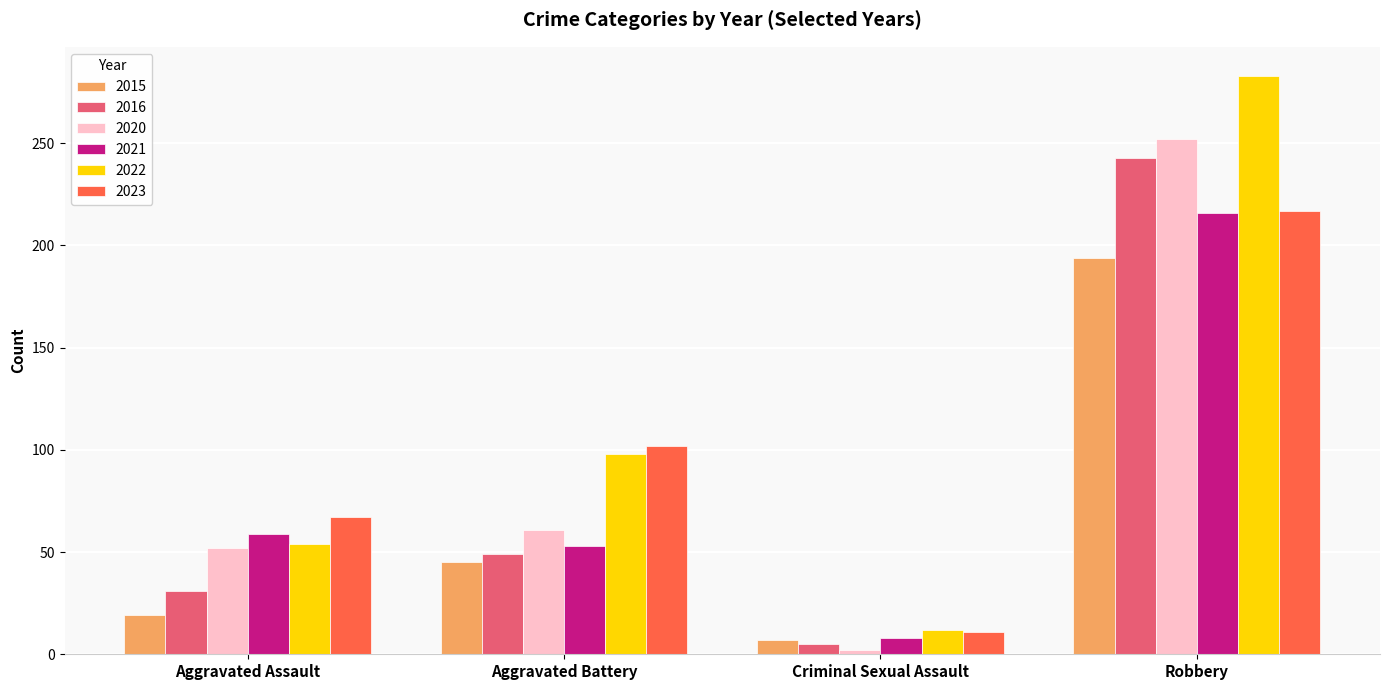

Where is 2021 nearest to the value 112?

Aggravated Assault